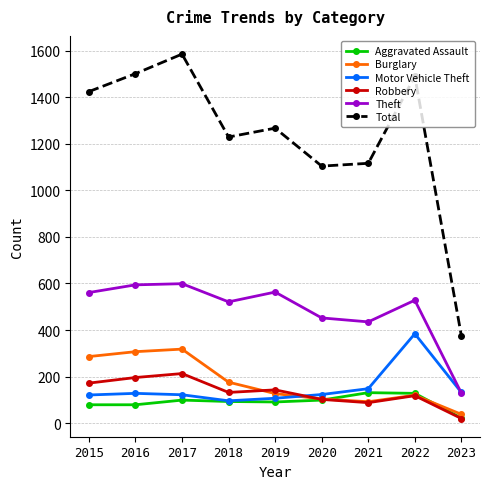

How many categories are shown in the chart?

9